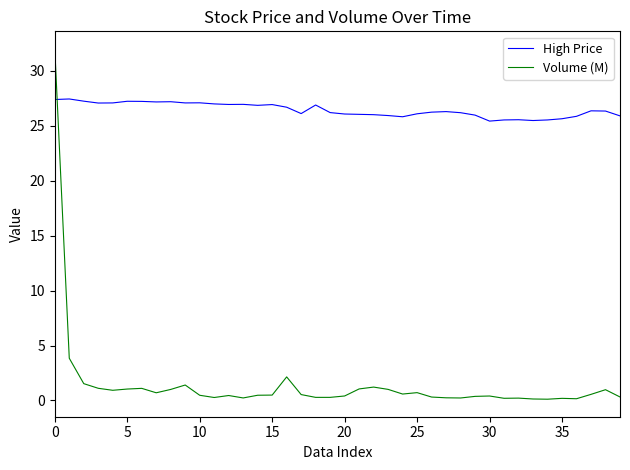

Which series has the widest spread of values?

Volume (M)